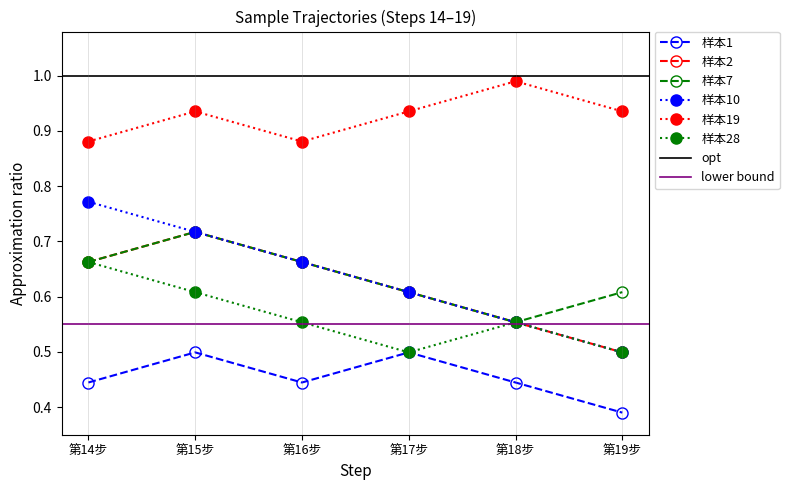

Is it true that 样本10 equals 0.2 at 第14步?

False